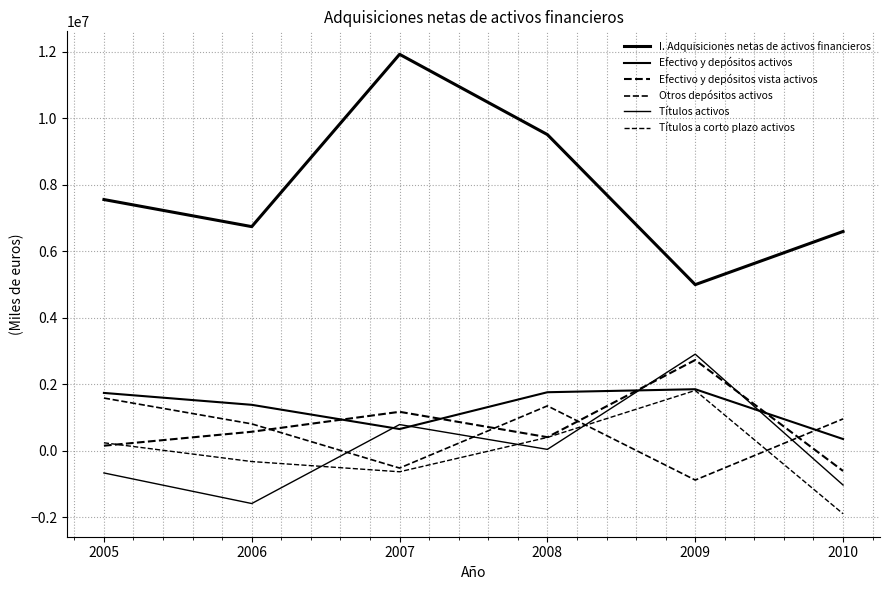

What is the total value across all series at 2009?

13415511